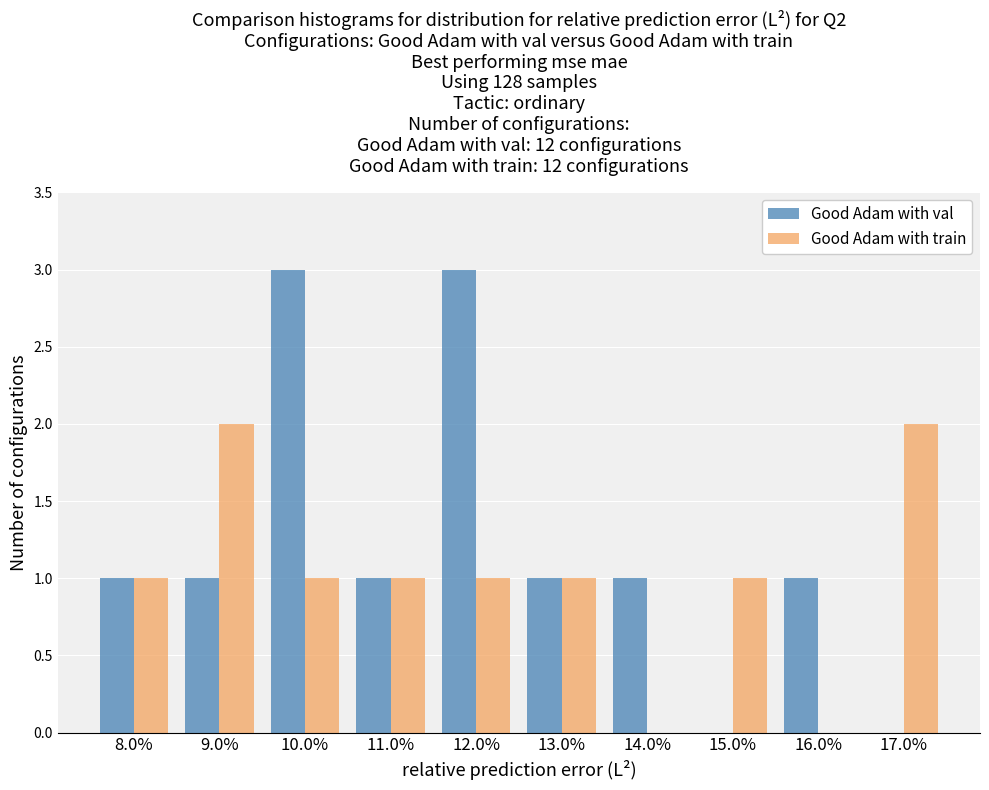

Reading right to left, transcribe all the data shown in this chart.

Good Adam with val: 17.0%=0	16.0%=1	15.0%=0	14.0%=1	13.0%=1	12.0%=3	11.0%=1	10.0%=3	9.0%=1	8.0%=1
Good Adam with train: 17.0%=2	16.0%=0	15.0%=1	14.0%=0	13.0%=1	12.0%=1	11.0%=1	10.0%=1	9.0%=2	8.0%=1